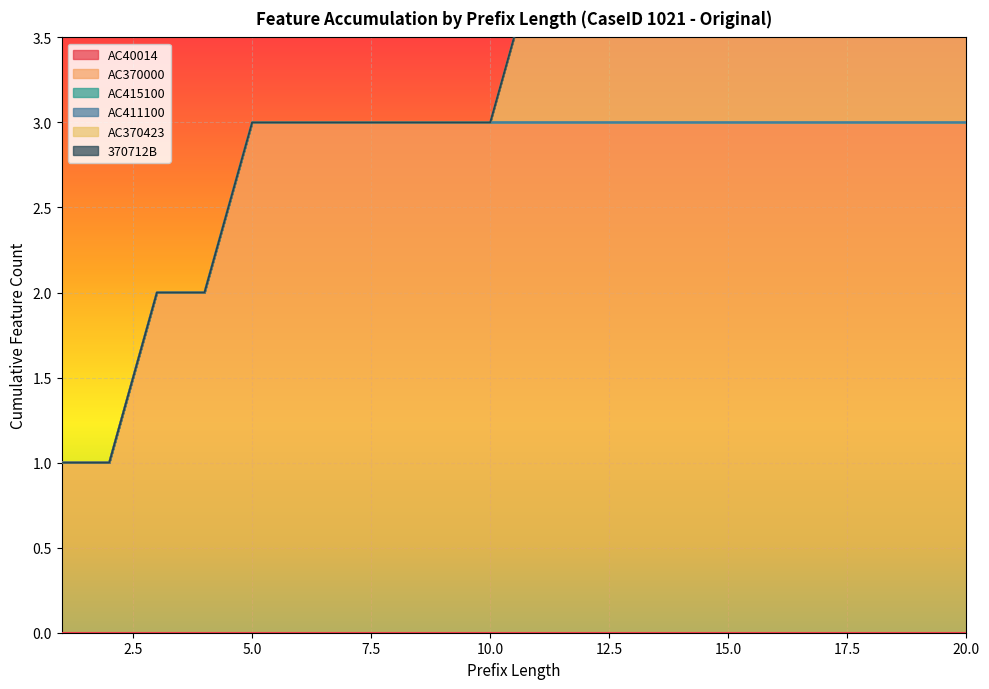

True or false: AC411100 and AC415100 cross at least once.

False